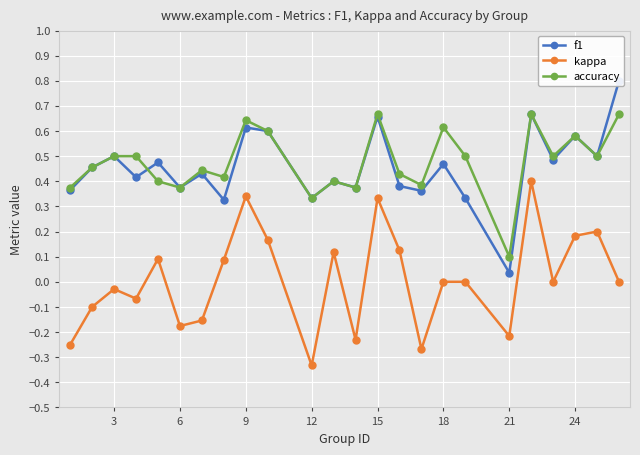

What is the smallest value displayed?

-0.3